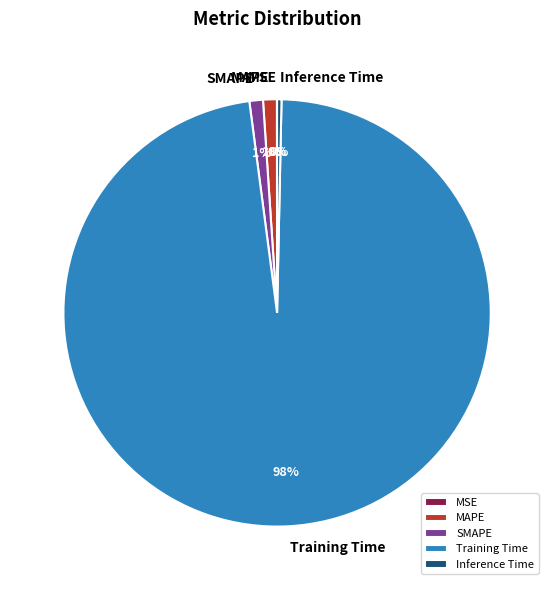

The MAPE slice represents 1% of the pie. True or false?

True